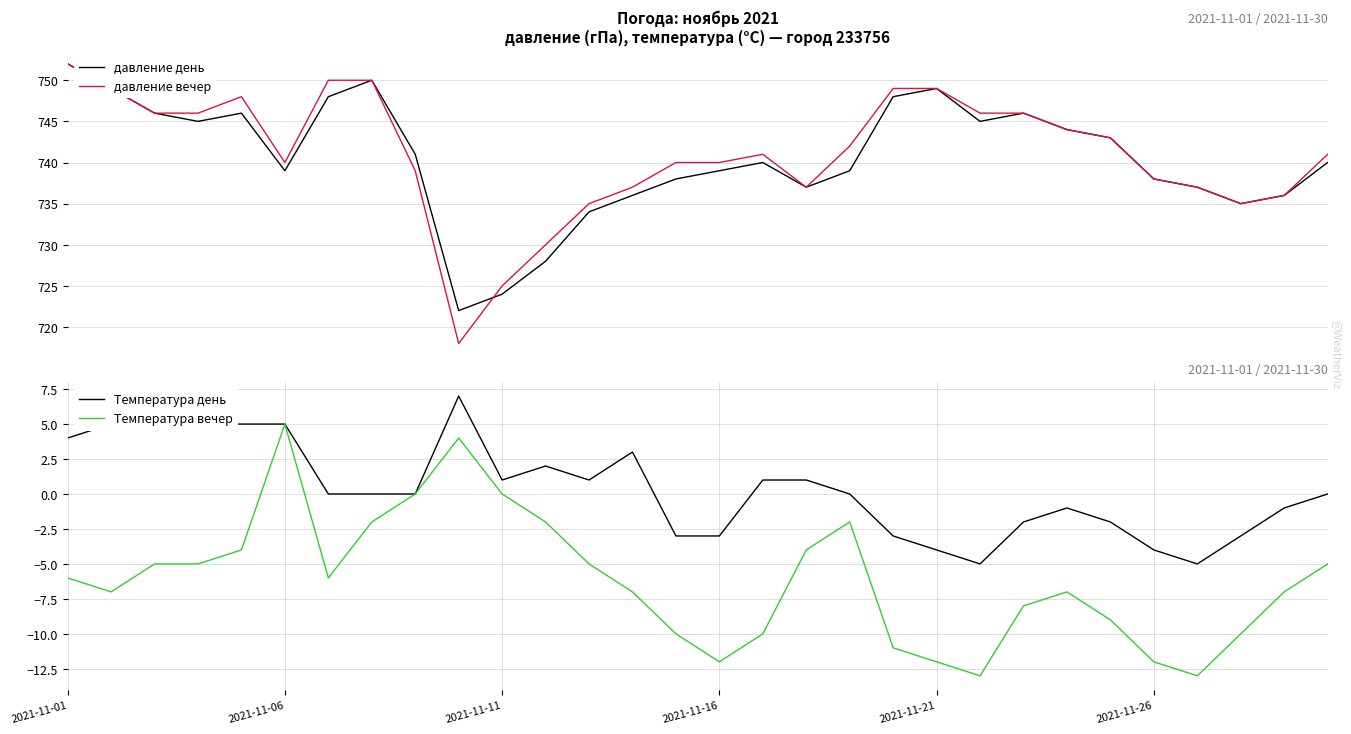

What are all the series names shown in the legend?

давление день, давление вечер, Температура день, Температура вечер